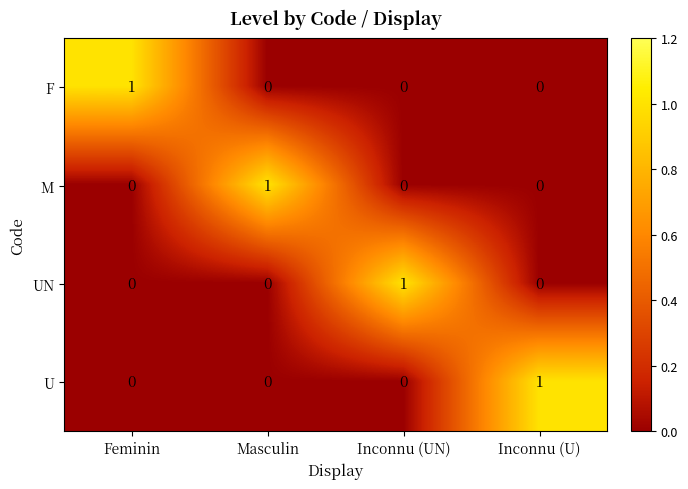

Which category has the highest value in the F series?

Feminin